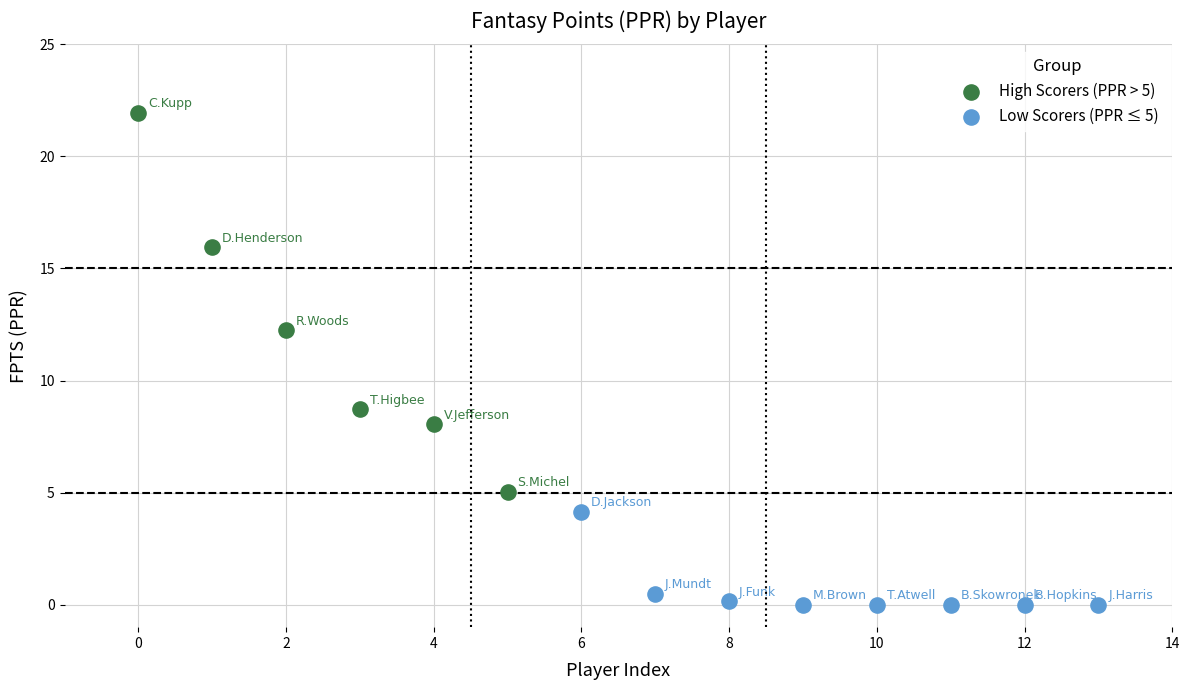

Which series contains the highest Y value?

High Scorers (PPR > 5)